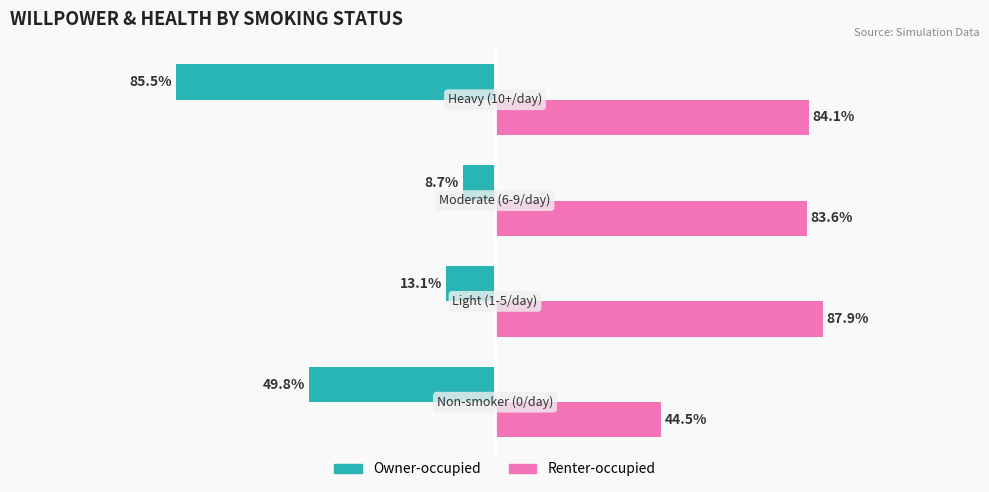

Rank the series by their average value, from highest to lowest.

Renter-occupied, Owner-occupied